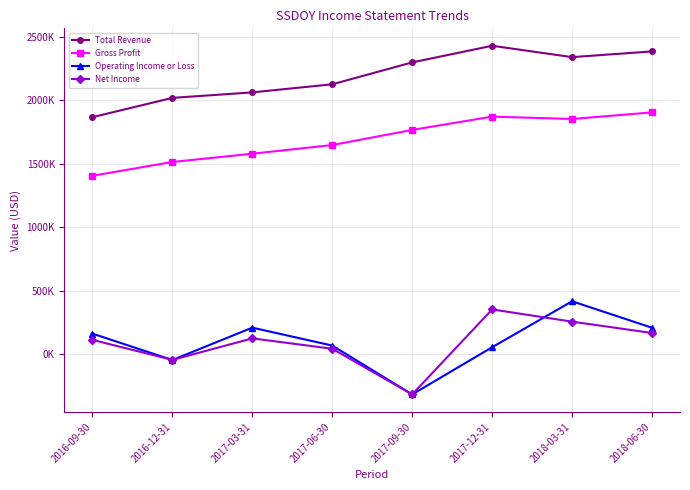

What is the value of the Gross Profit point at the 8th from the left?

1904400